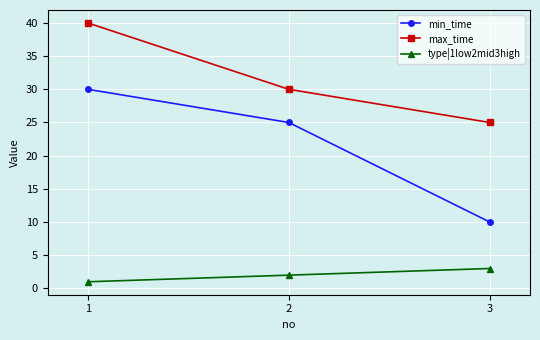

What is the difference between the maximum and minimum values in the max_time series?

15